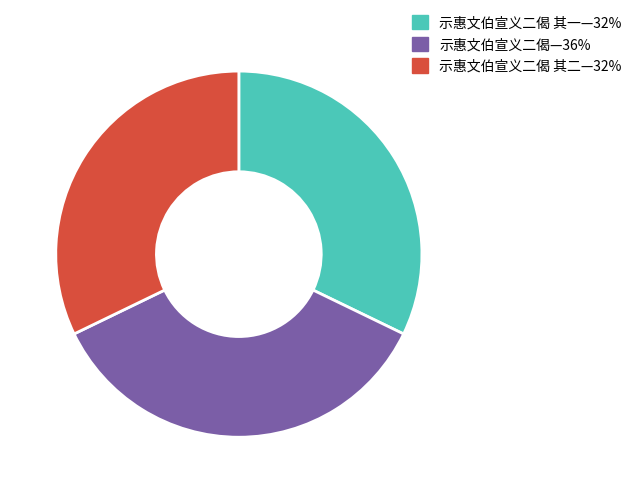

True or false: 示惠文伯宣义二偈 其一—32% accounts for 32% of the total.

True